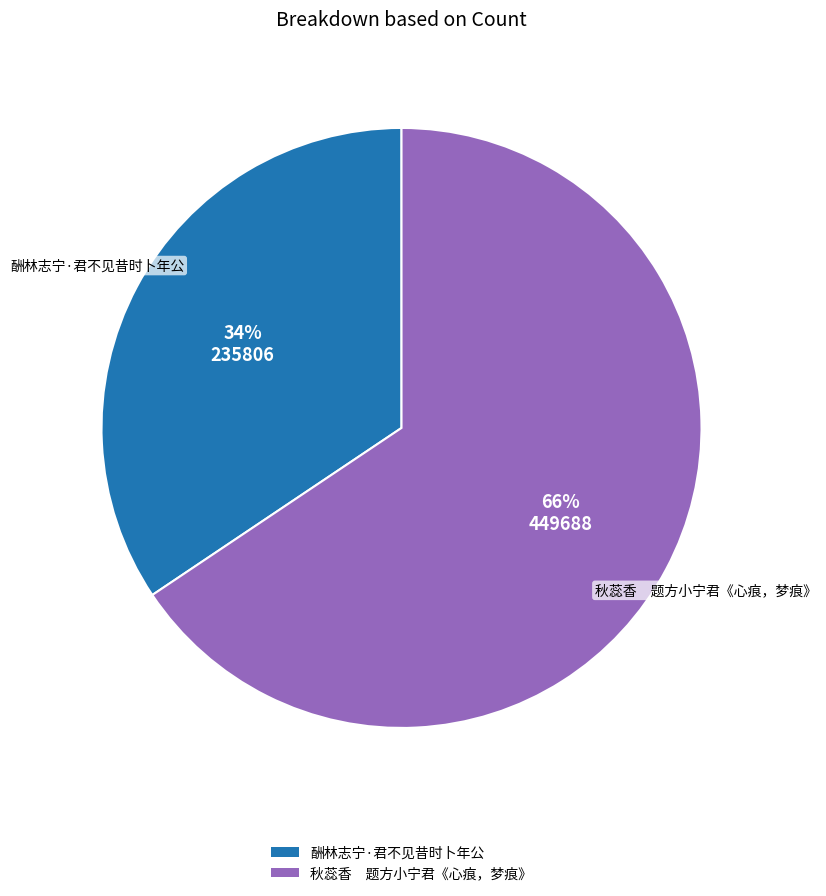

Is 酬林志宁·君不见昔时卜年公 the majority of the pie?

No